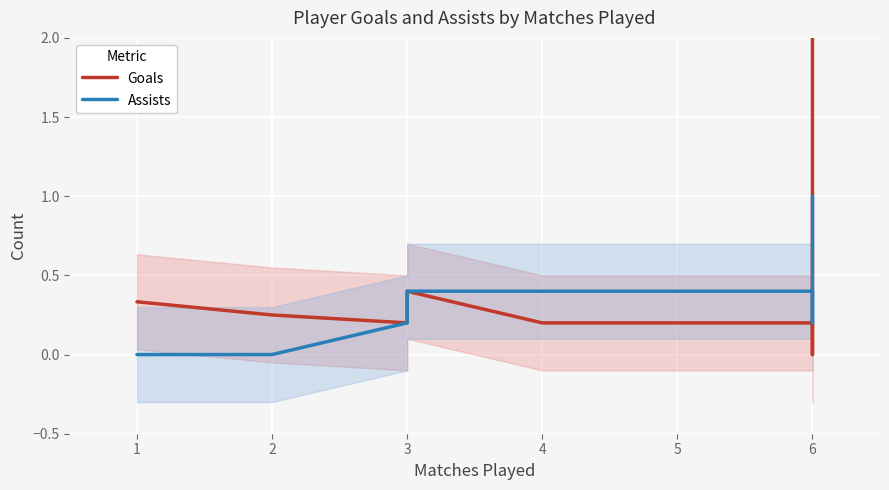

List the series in order of their overall mean, lowest first.

Assists, Goals